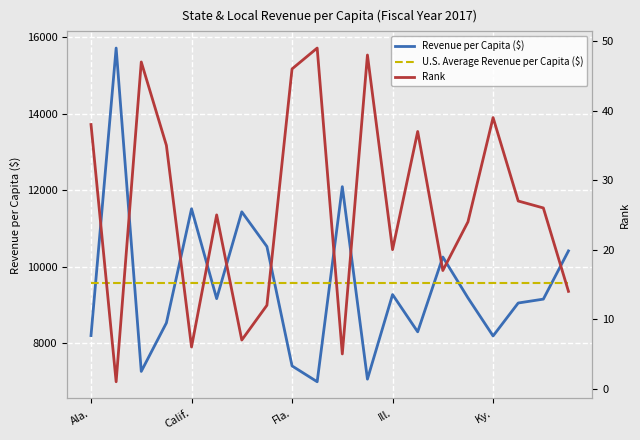

What is the label of the 3rd point from the right?

17